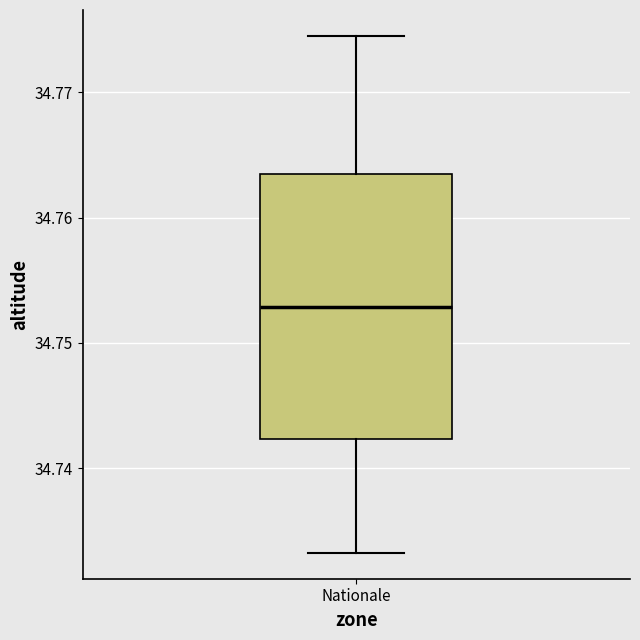

Read this box plot against the y-axis: the position of the median line, the range covered by the box, and the ends of both whiskers. The values are not printed on the chart, so give them approximately, as read against the axis.

median 34.753, box 34.742 to 34.763, whiskers 34.733 to 34.775